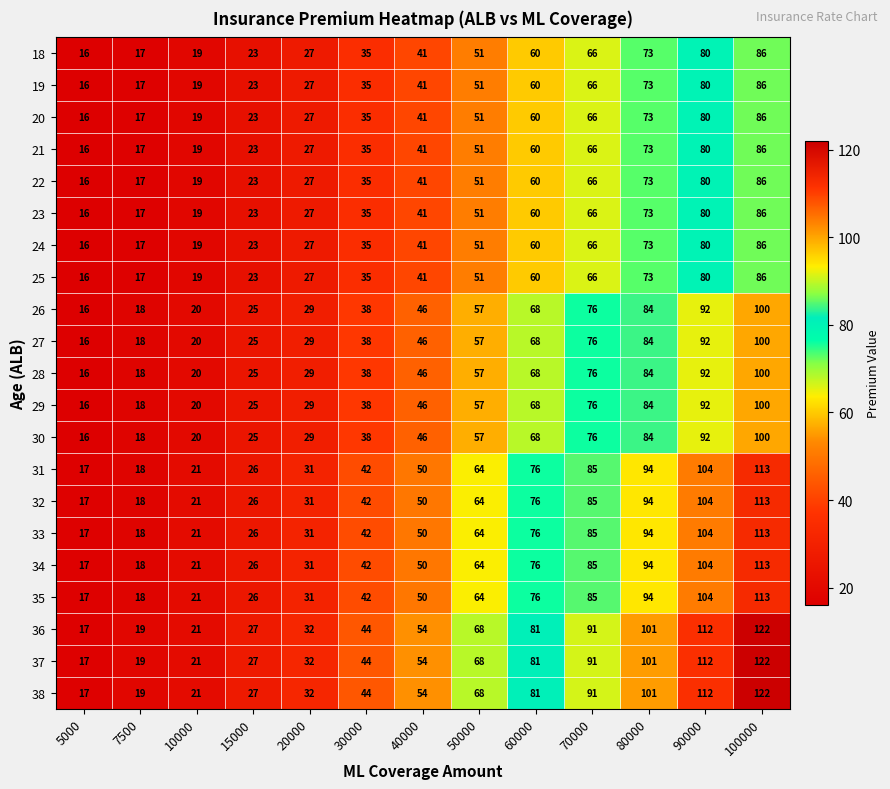

What is the spread (max minus min) of values at 10000?

2